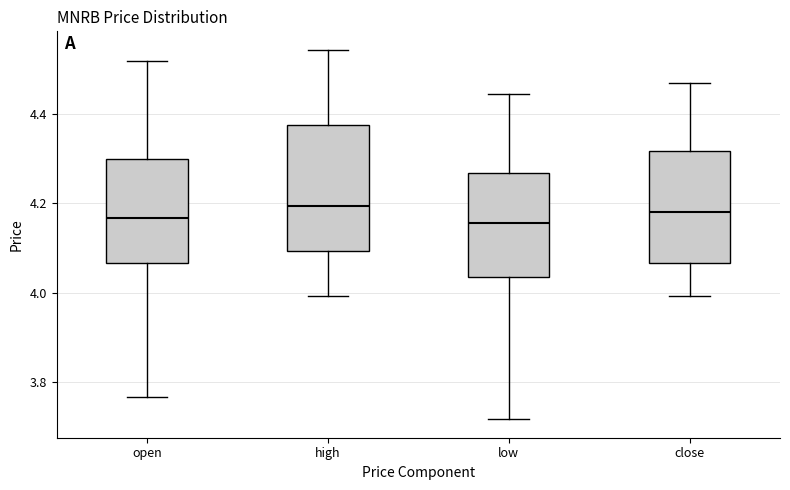

Where does the lower whisker of the box for close end on the y-axis? The values are not printed on the chart, so give them approximately, as read against the axis.

4.00